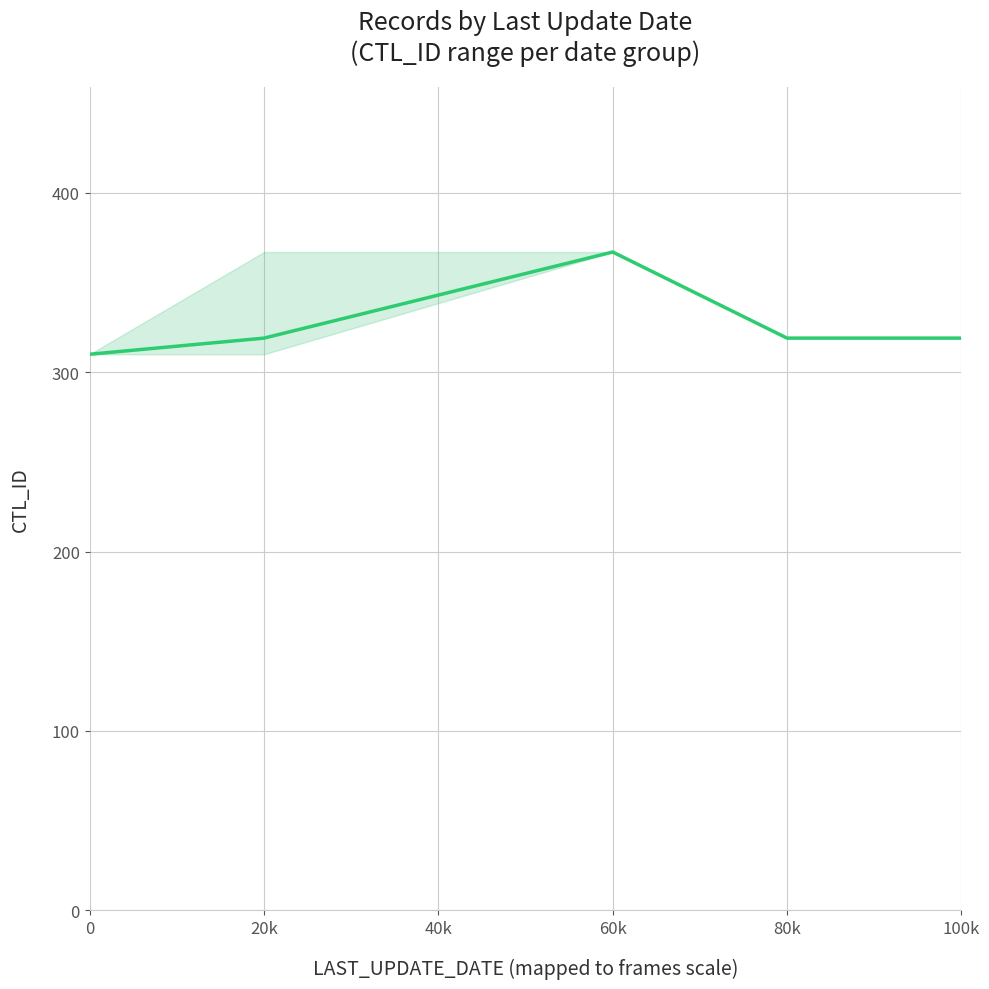

Count the number of categories in the chart.

5